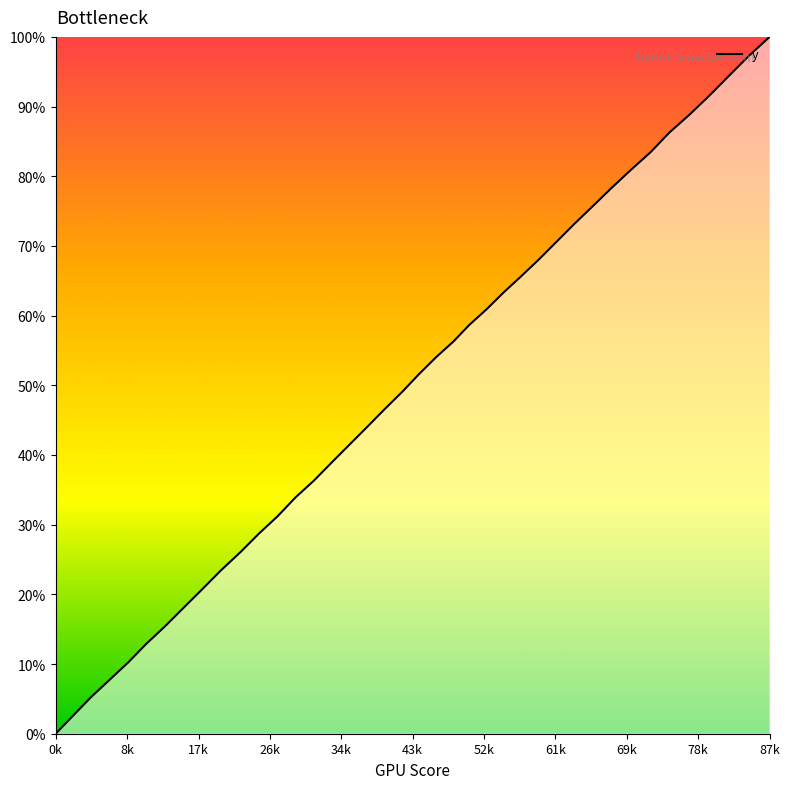

What is the greatest value displayed?

100.0